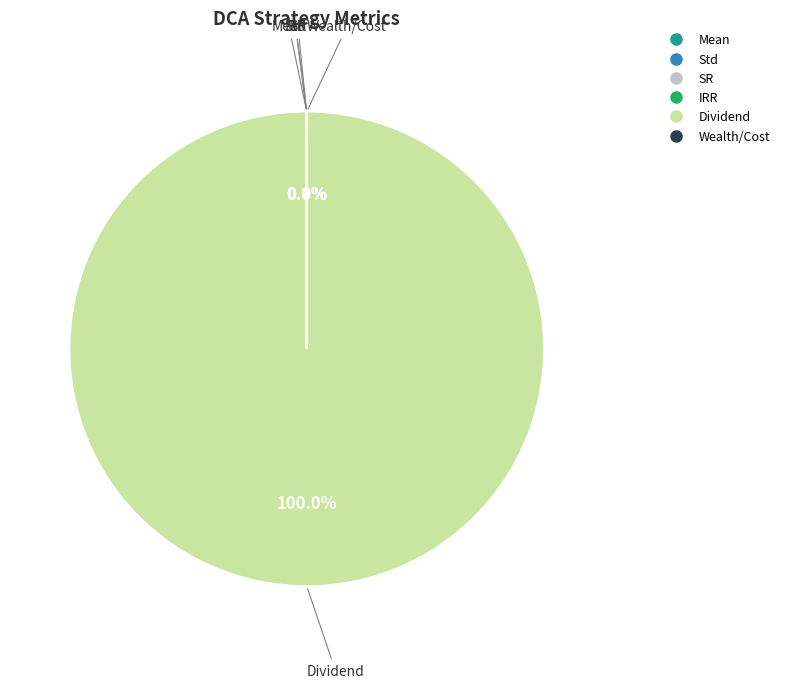

Which slice is the largest?

Dividend